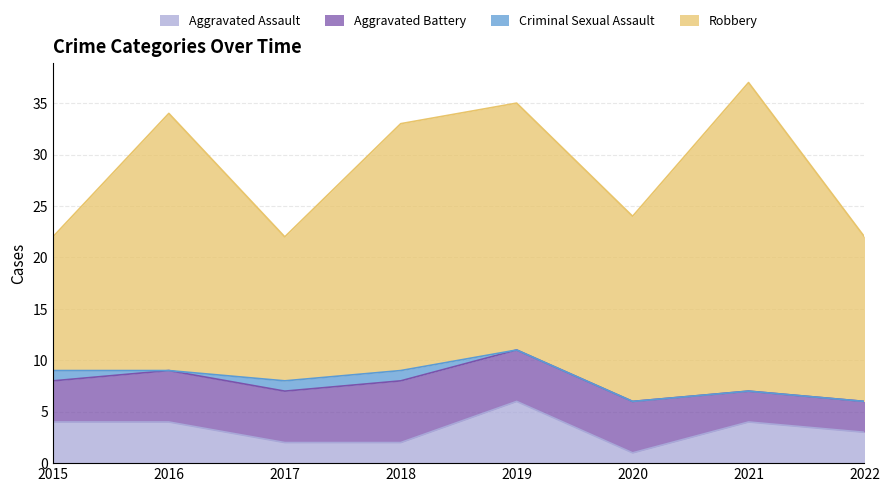

What are all the series names shown in the legend?

Aggravated Assault, Aggravated Battery, Criminal Sexual Assault, Robbery